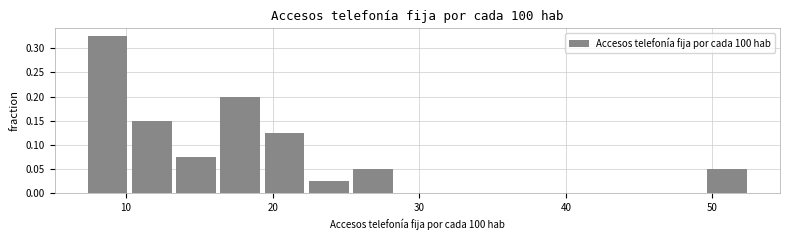

Read against the x-axis, roughly where is the centre of the tallest bar?

9